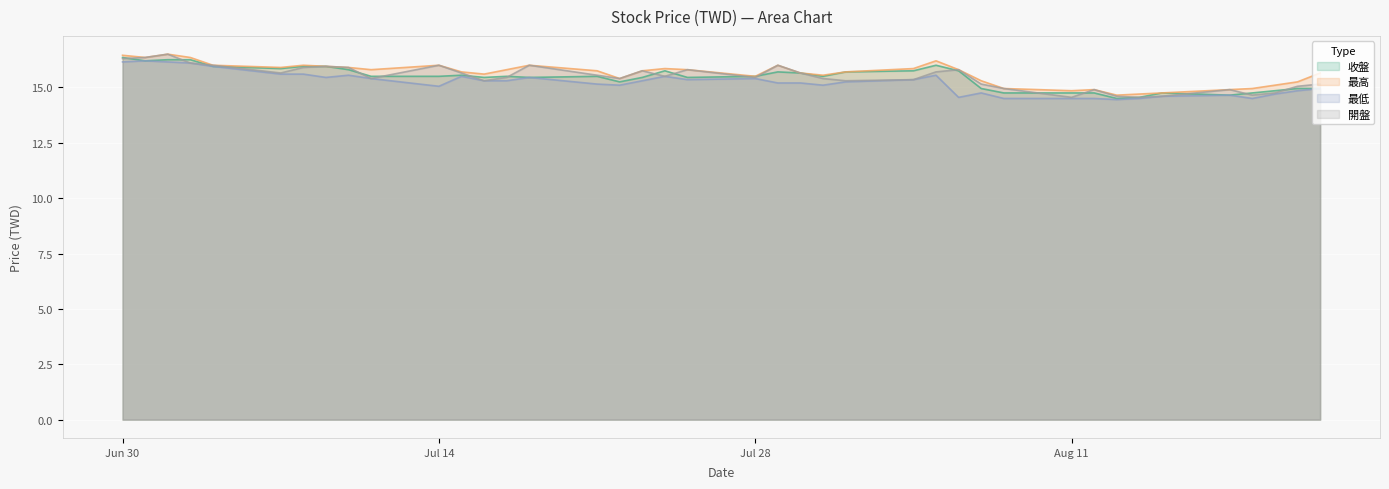

How many series are shown in this chart?

4